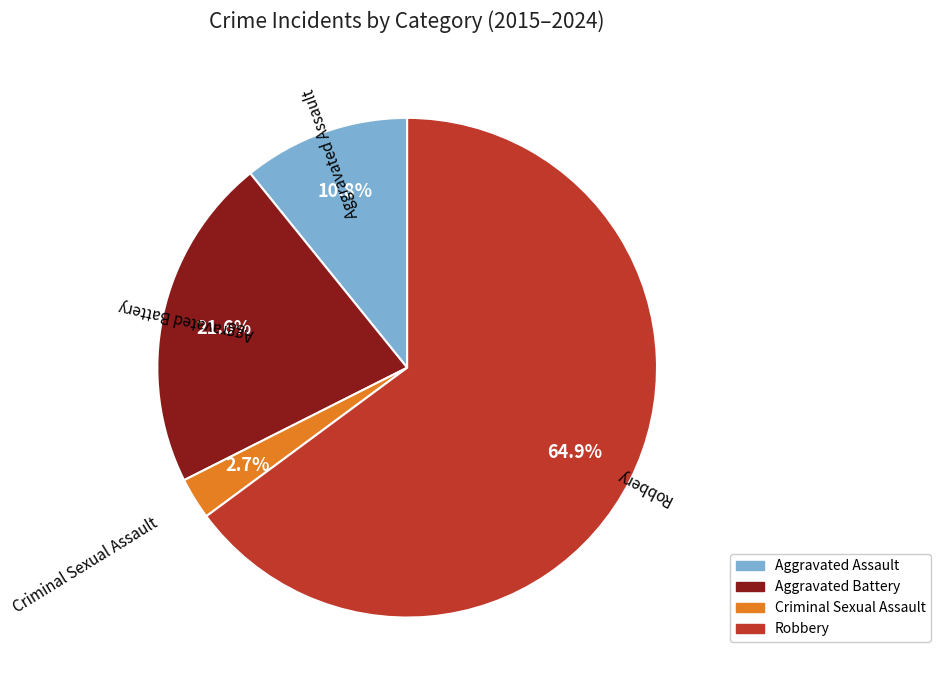

Is there any slice that represents more than half of the pie?

Yes